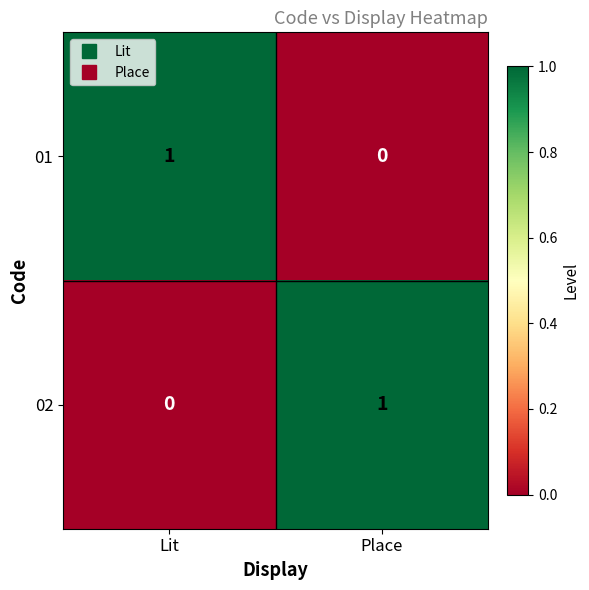

At Lit, list the series in order from smallest to largest.

02, 01